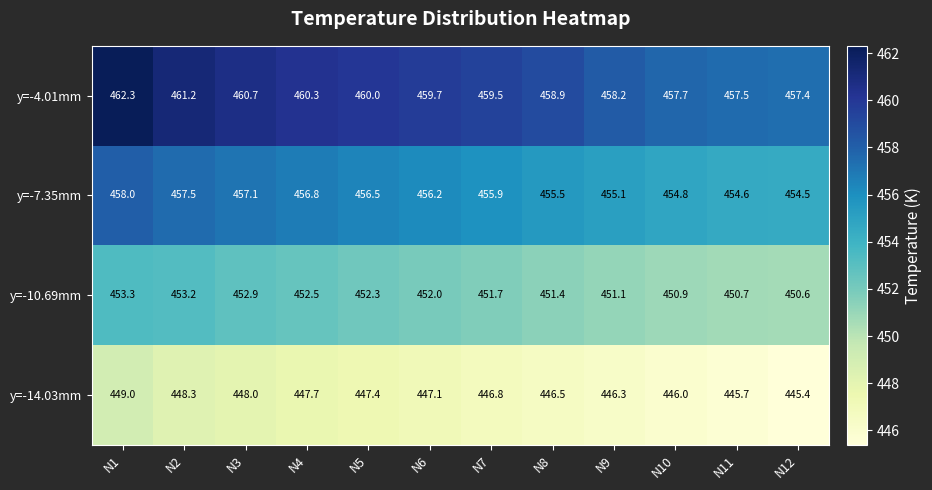

Rank the series by their maximum value, from lowest to highest.

y=-14.03mm, y=-10.69mm, y=-7.35mm, y=-4.01mm